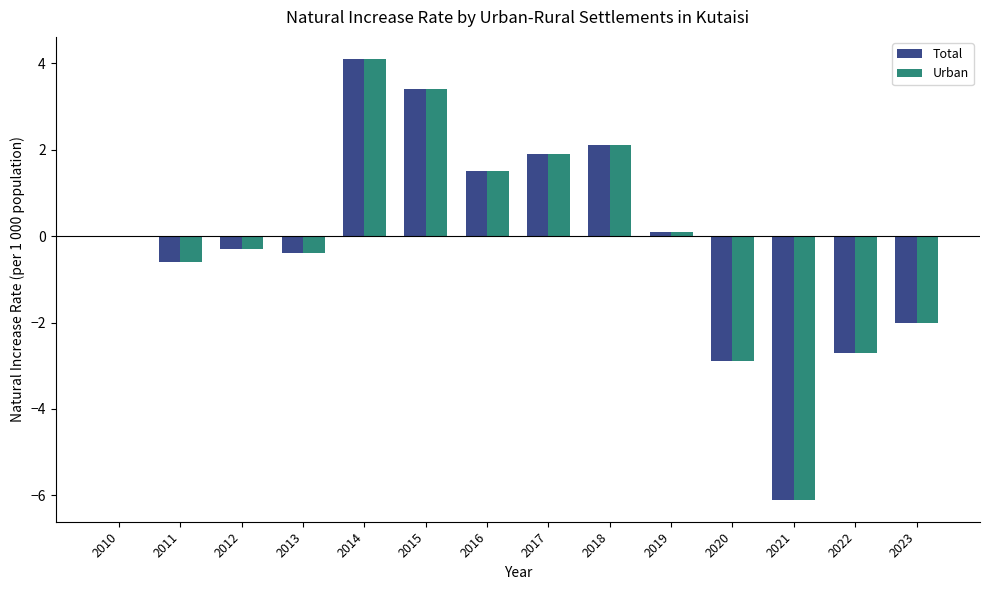

Count the number of data series in this chart.

2